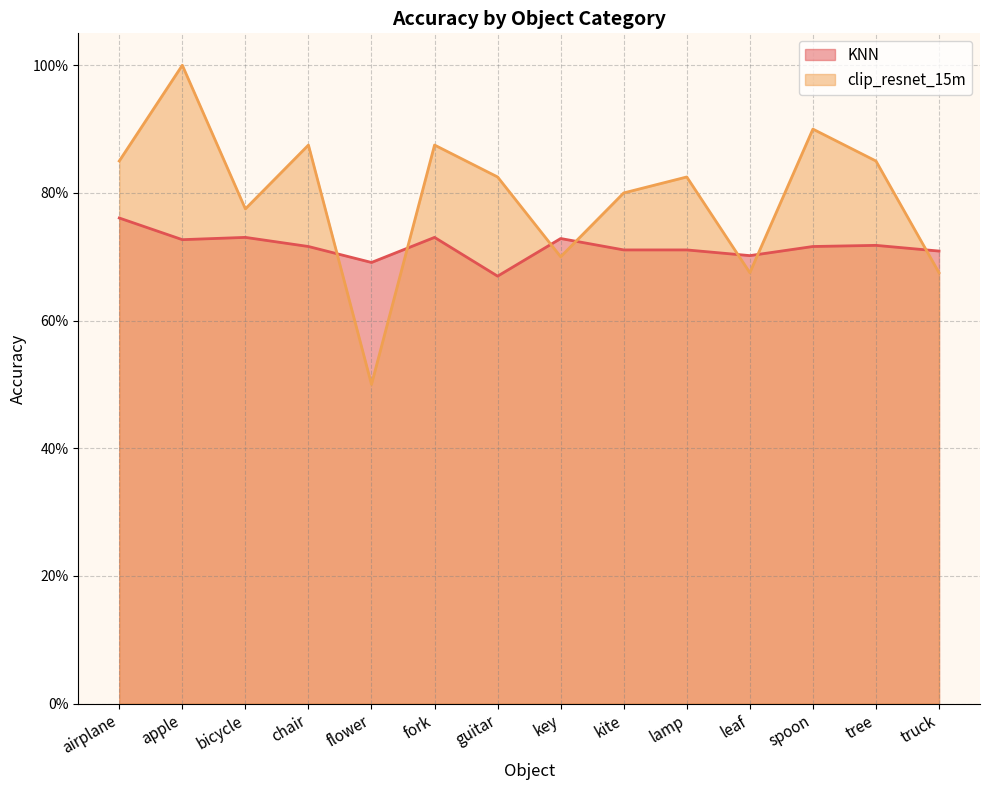

True or false: KNN and clip_resnet_15m intersect in this chart.

True